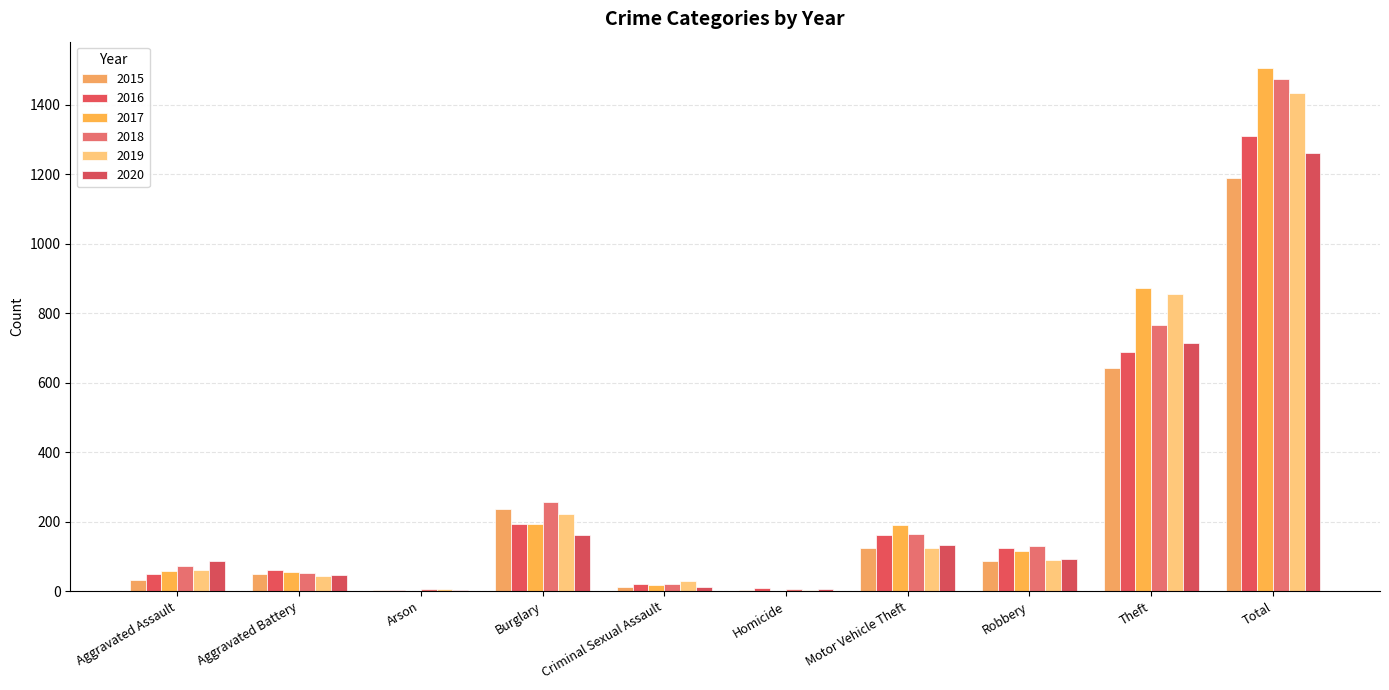

True or false: 2015 has a value of 829 at Total.

False